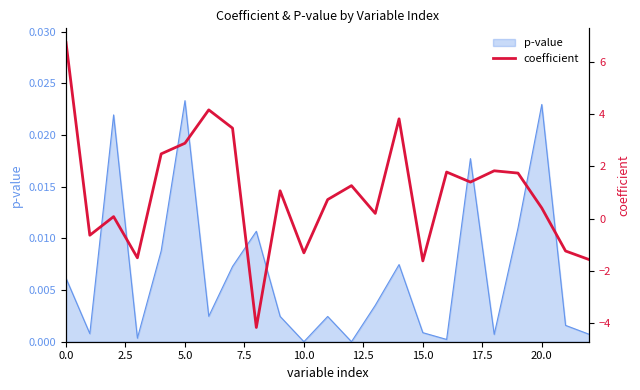

How many lines are shown in the chart?

1